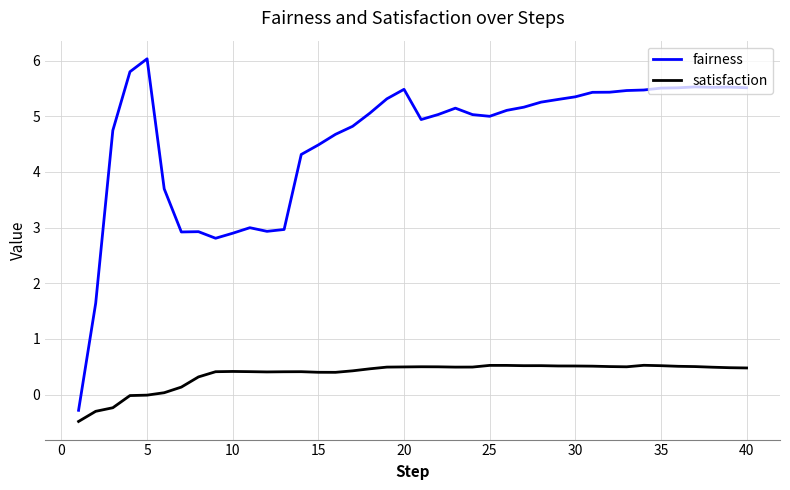

What is the sum of all fairness values?

182.4